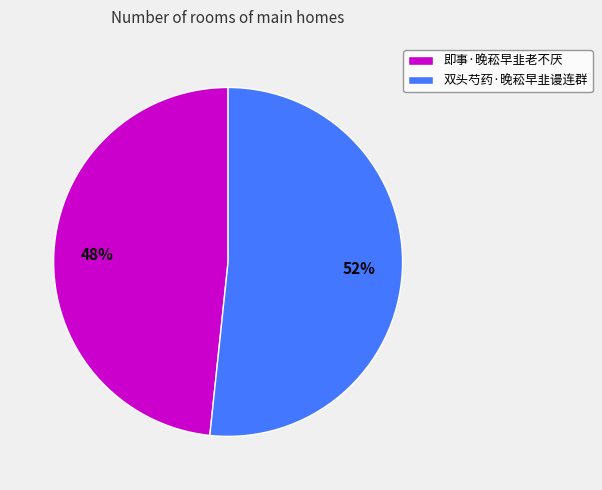

How many slices are in this pie chart?

2